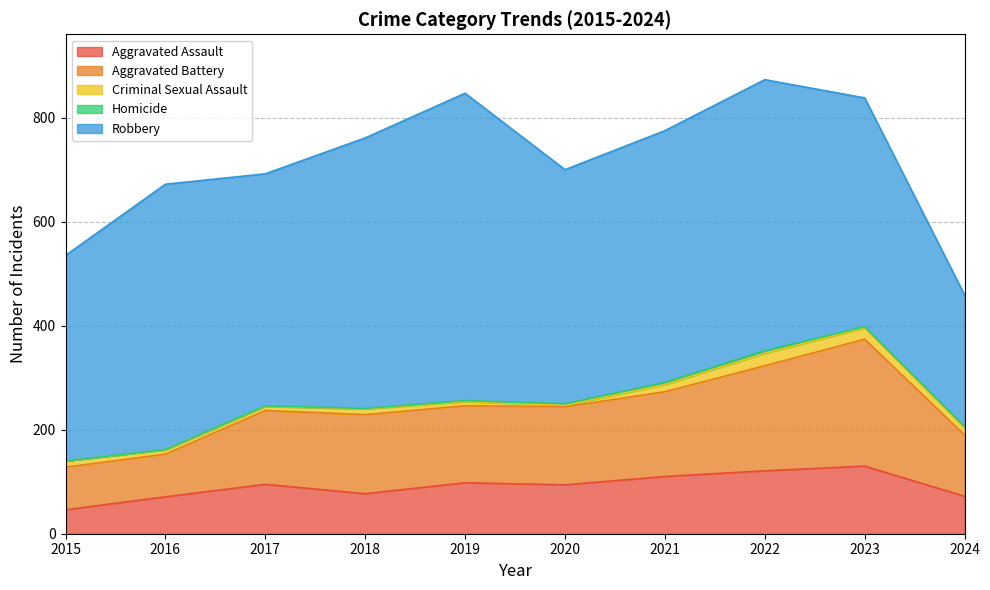

How many lines are shown in the chart?

5